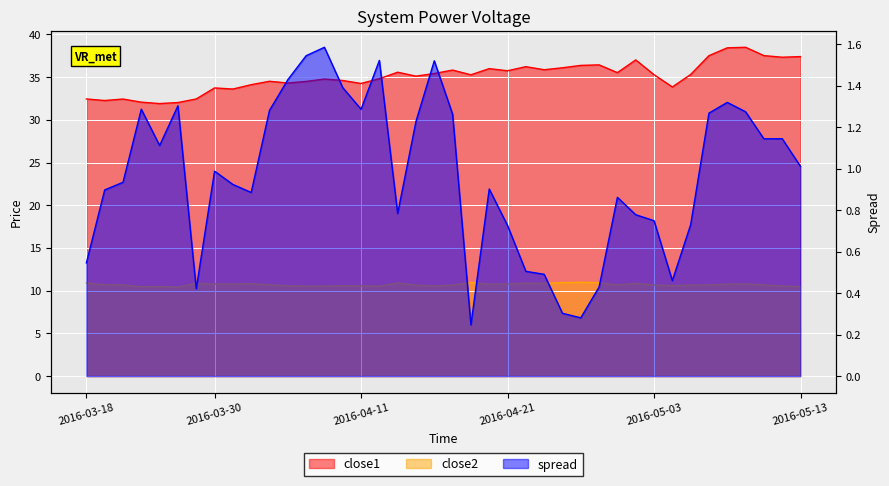

Reading right to left, extract all data points from this chart.

close1: 2016-05-13=37.4	2016-05-12=37.3	2016-05-11=37.5	2016-05-10=38.5	2016-05-09=38.4	2016-05-06=37.5	2016-05-05=35.3	2016-05-04=33.9	2016-05-03=35.3	2016-05-02=37.0	2016-04-29=35.5	2016-04-28=36.4	2016-04-27=36.4	2016-04-26=36.1	2016-04-25=35.9	2016-04-22=36.2	2016-04-21=35.7	2016-04-20=36.0	2016-04-19=35.3	2016-04-18=35.8	2016-04-15=35.4	2016-04-14=35.1	2016-04-13=35.6	2016-04-12=34.8	2016-04-11=34.3	2016-04-08=34.6	2016-04-07=34.8	2016-04-06=34.5	2016-04-05=34.3	2016-04-04=34.5	2016-04-01=34.1	2016-03-31=33.6	2016-03-30=33.7	2016-03-29=32.4	2016-03-28=32.0	2016-03-24=31.9	2016-03-23=32.1	2016-03-22=32.4	2016-03-21=32.3	2016-03-18=32.4
close2: 2016-05-13=10.5	2016-05-12=10.5	2016-05-11=10.7	2016-05-10=10.8	2016-05-09=10.8	2016-05-06=10.7	2016-05-05=10.7	2016-05-04=10.6	2016-05-03=10.7	2016-05-02=10.9	2016-04-29=10.7	2016-04-28=10.9	2016-04-27=11.0	2016-04-26=10.9	2016-04-25=10.9	2016-04-22=10.9	2016-04-21=10.8	2016-04-20=10.8	2016-04-19=11.0	2016-04-18=10.7	2016-04-15=10.5	2016-04-14=10.7	2016-04-13=10.9	2016-04-12=10.5	2016-04-11=10.6	2016-04-08=10.6	2016-04-07=10.5	2016-04-06=10.5	2016-04-05=10.6	2016-04-04=10.7	2016-04-01=10.8	2016-03-31=10.8	2016-03-30=10.8	2016-03-29=10.9	2016-03-28=10.4	2016-03-24=10.5	2016-03-23=10.5	2016-03-22=10.7	2016-03-21=10.7	2016-03-18=10.9
spread: 2016-05-13=1.0	2016-05-12=1.1	2016-05-11=1.1	2016-05-10=1.3	2016-05-09=1.3	2016-05-06=1.3	2016-05-05=0.7	2016-05-04=0.5	2016-05-03=0.7	2016-05-02=0.8	2016-04-29=0.9	2016-04-28=0.4	2016-04-27=0.3	2016-04-26=0.3	2016-04-25=0.5	2016-04-22=0.5	2016-04-21=0.7	2016-04-20=0.9	2016-04-19=0.2	2016-04-18=1.3	2016-04-15=1.5	2016-04-14=1.2	2016-04-13=0.8	2016-04-12=1.5	2016-04-11=1.3	2016-04-08=1.4	2016-04-07=1.6	2016-04-06=1.5	2016-04-05=1.4	2016-04-04=1.3	2016-04-01=0.9	2016-03-31=0.9	2016-03-30=1.0	2016-03-29=0.4	2016-03-28=1.3	2016-03-24=1.1	2016-03-23=1.3	2016-03-22=0.9	2016-03-21=0.9	2016-03-18=0.5